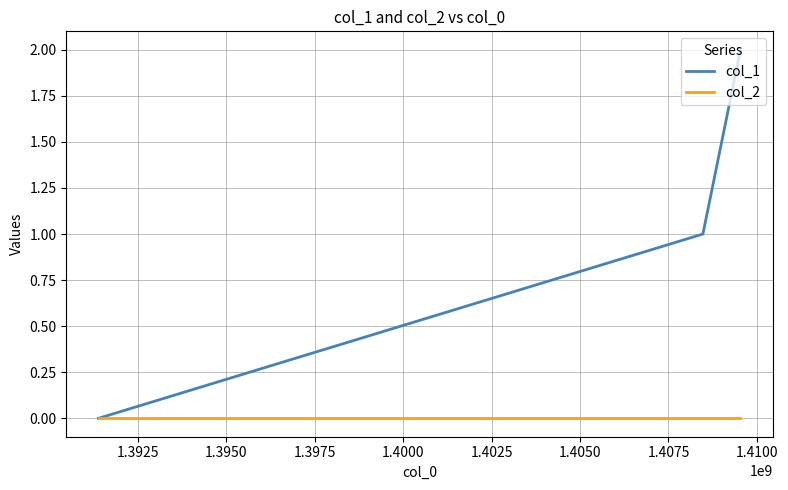

Which series has the largest range (max minus min)?

col_1